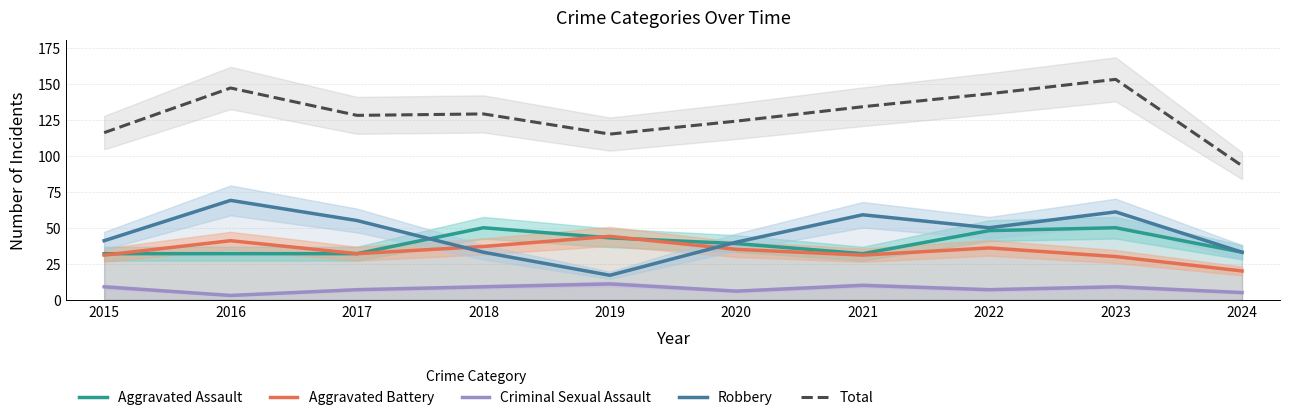

At how many categories does at least one series exceed 83?

10